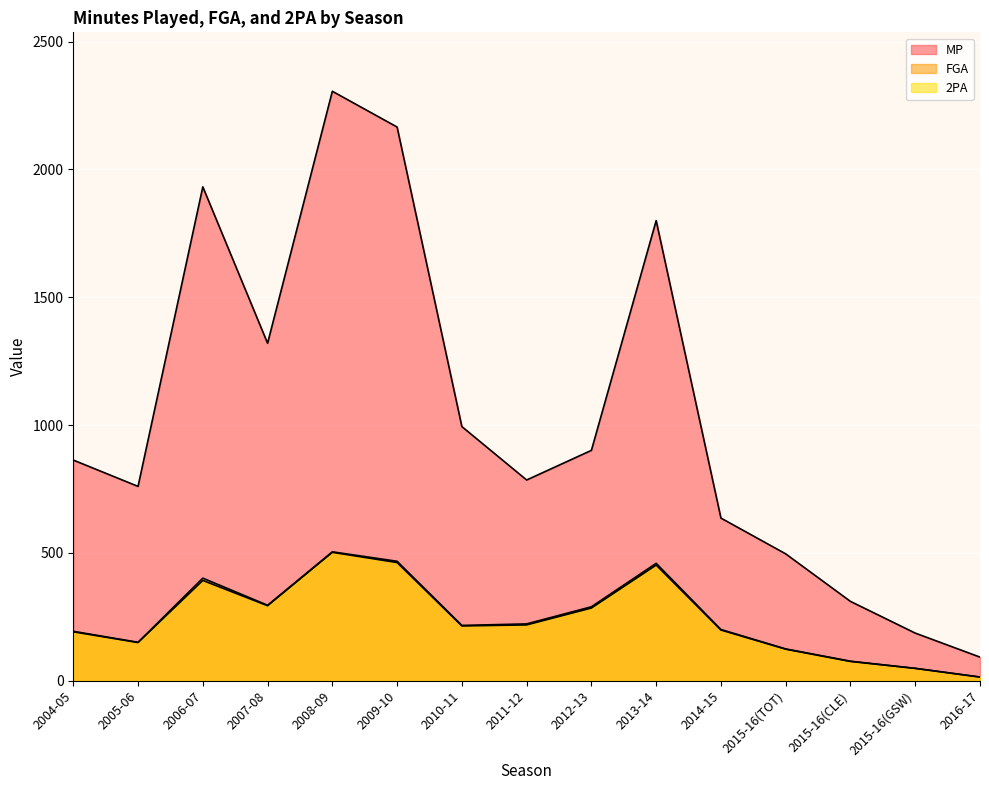

What is the difference between the maximum and minimum values in the FGA series?

490